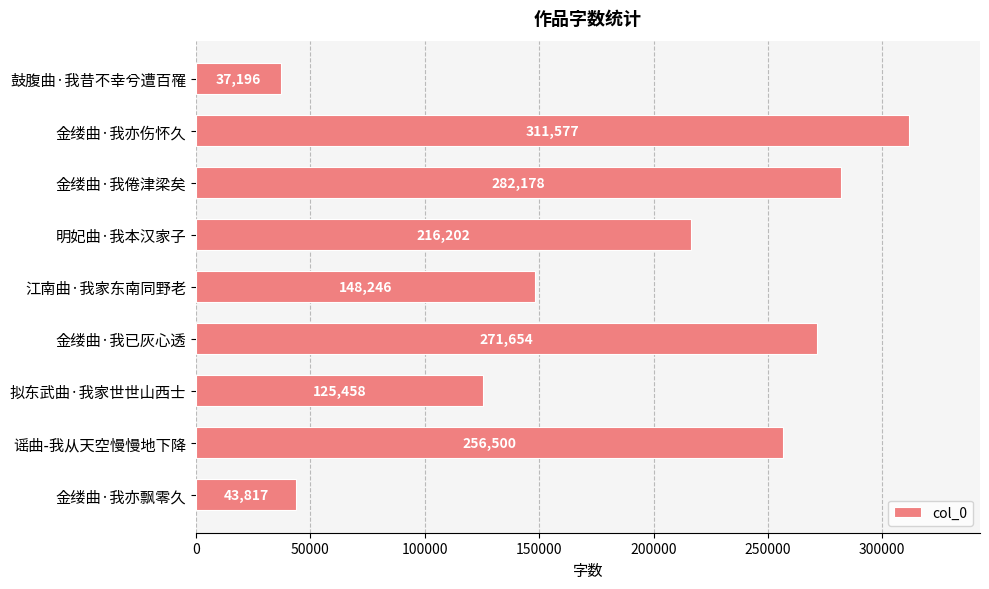

Count the number of data series in this chart.

1